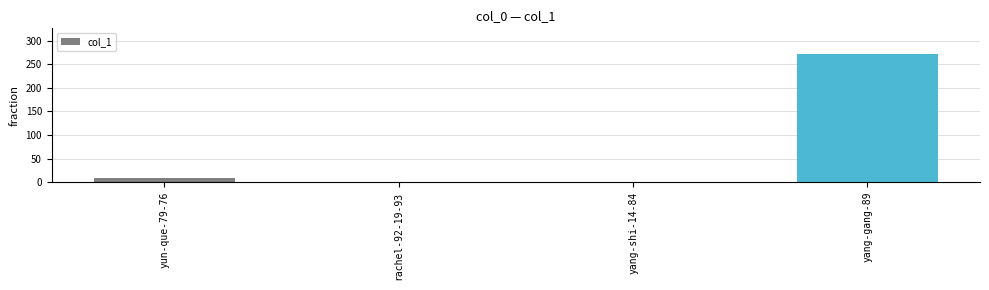

Which has a higher value, yang-gang-89 or yun-que-79-76?

yang-gang-89